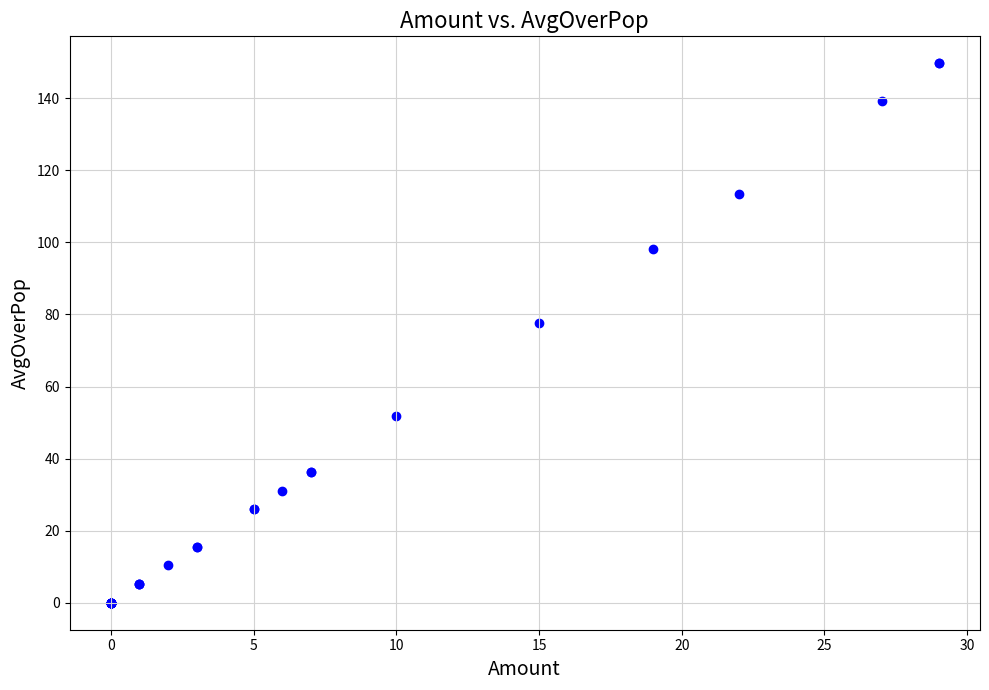

What Y value in the scatter plot is closest to 74?

77.6